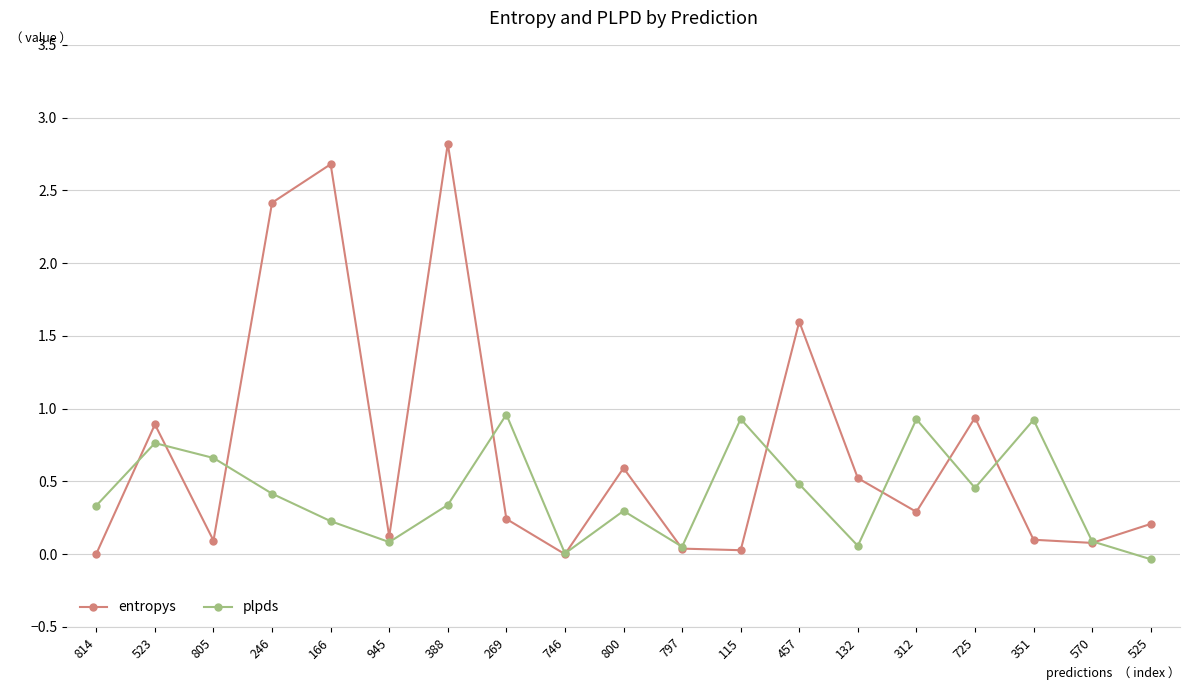

List the series in order of their overall mean, highest first.

entropys, plpds